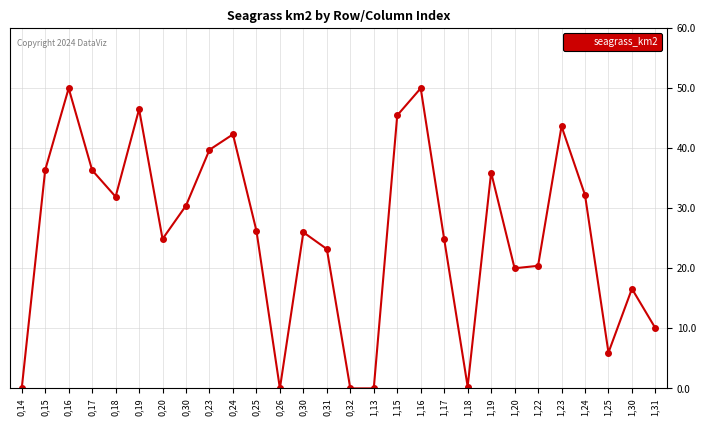

What is the maximum value shown in the chart?

50.0